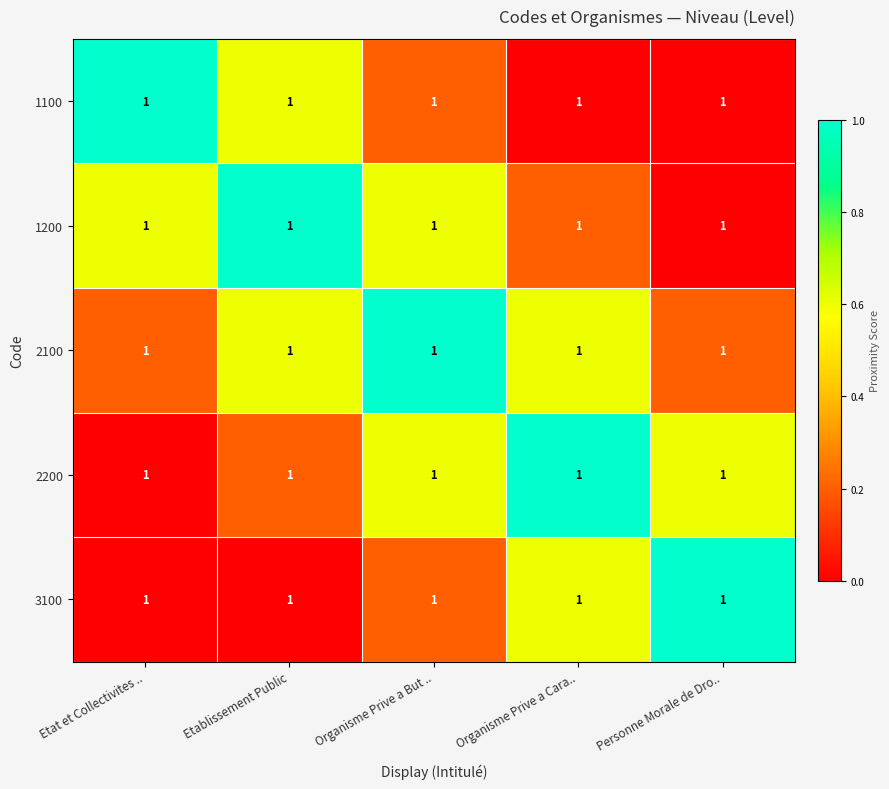

Reading left to right, extract all data points from this chart.

1100: Etat et Collectivites ..=1.0	Etablissement Public=1.0	Organisme Prive a But ..=1.0	Organisme Prive a Cara..=1.0	Personne Morale de Dro..=1.0
1200: Etat et Collectivites ..=1.0	Etablissement Public=1.0	Organisme Prive a But ..=1.0	Organisme Prive a Cara..=1.0	Personne Morale de Dro..=1.0
2100: Etat et Collectivites ..=1.0	Etablissement Public=1.0	Organisme Prive a But ..=1.0	Organisme Prive a Cara..=1.0	Personne Morale de Dro..=1.0
2200: Etat et Collectivites ..=1.0	Etablissement Public=1.0	Organisme Prive a But ..=1.0	Organisme Prive a Cara..=1.0	Personne Morale de Dro..=1.0
3100: Etat et Collectivites ..=1.0	Etablissement Public=1.0	Organisme Prive a But ..=1.0	Organisme Prive a Cara..=1.0	Personne Morale de Dro..=1.0